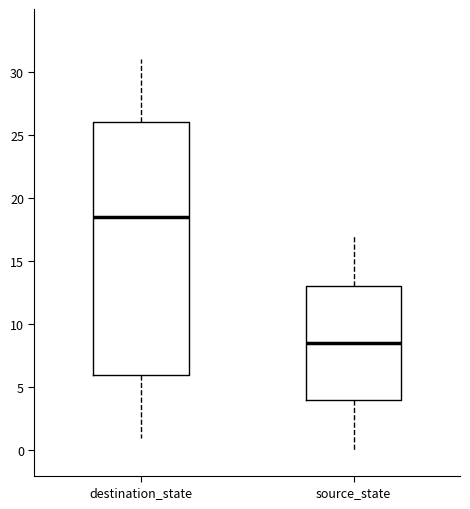

Reading left to right, read every box against the y-axis: the position of its median line, the range the box covers, and the ends of its whiskers. The values are not printed on the chart, so give them approximately, as read against the axis.

destination_state: median 18.5, box 6.0 to 26.0, whiskers 1.0 to 31.0
source_state: median 8.5, box 4.0 to 13.0, whiskers 0.0 to 17.0